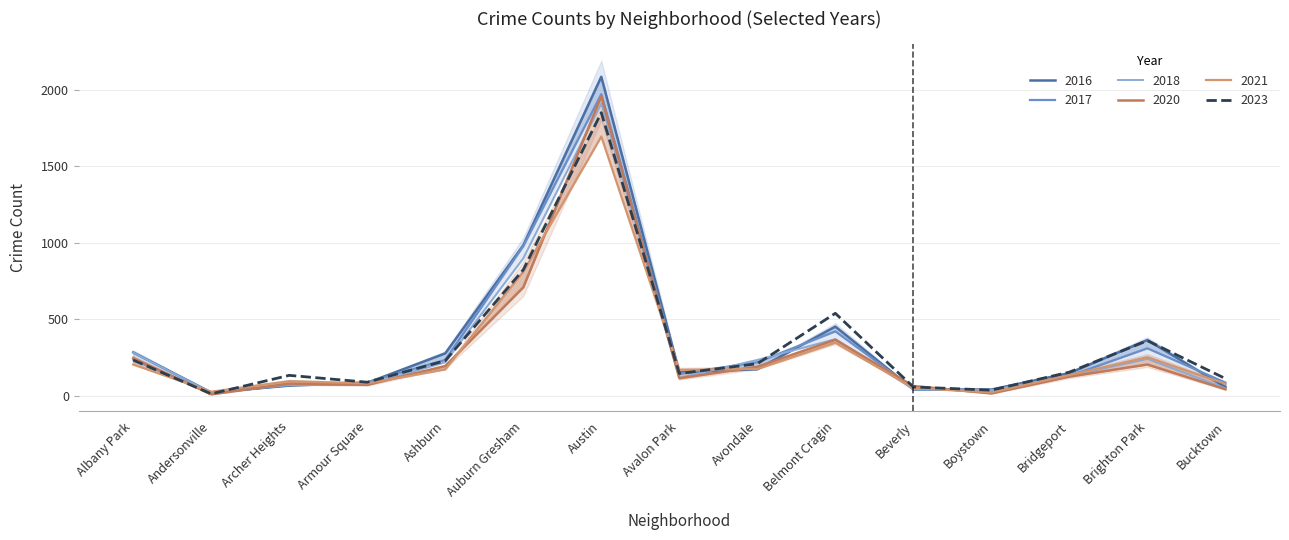

True or false: 2021 and 2023 cross at least once.

True